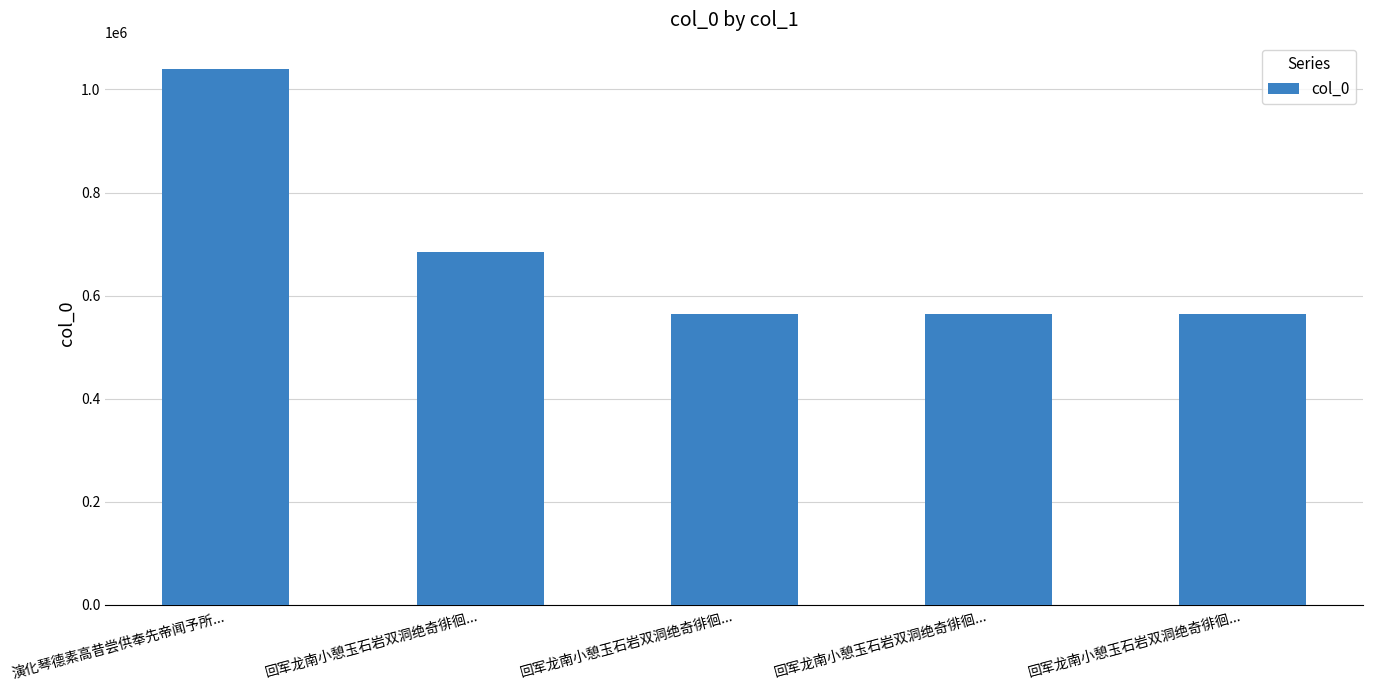

What is the difference between the values at 回军龙南小憩玉石岩双洞绝奇徘徊... and 回军龙南小憩玉石岩双洞绝奇徘徊...?

120602